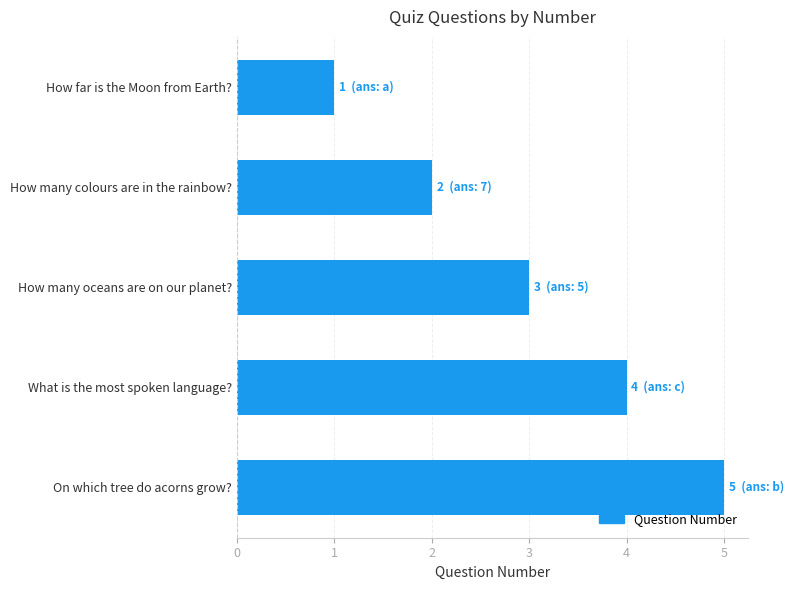

What is the minimum value shown in the chart?

1